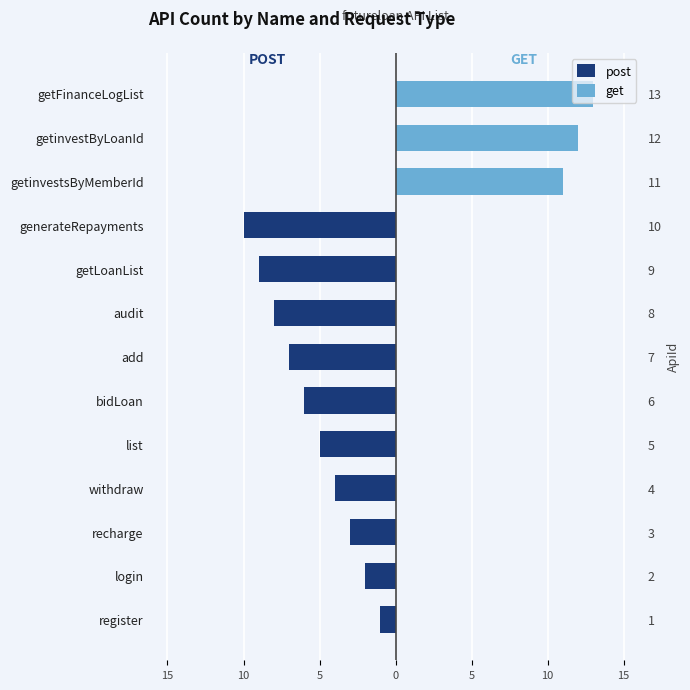

True or false: get has a value of 0 at withdraw.

True